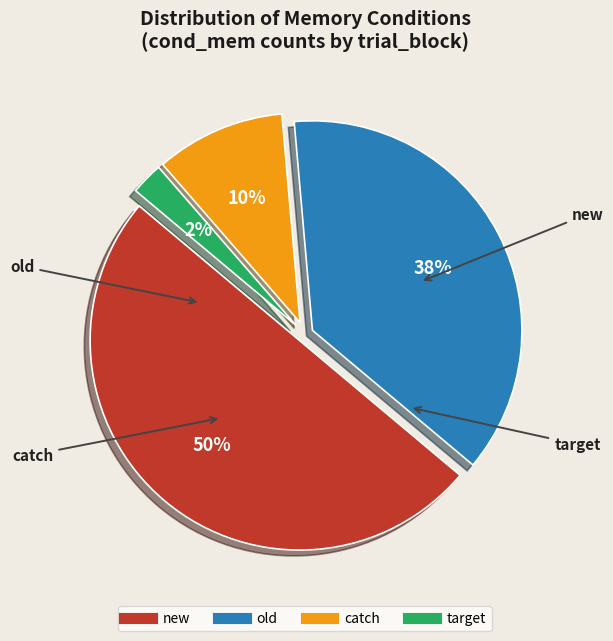

To the nearest percent, what is the average slice percentage?

25%